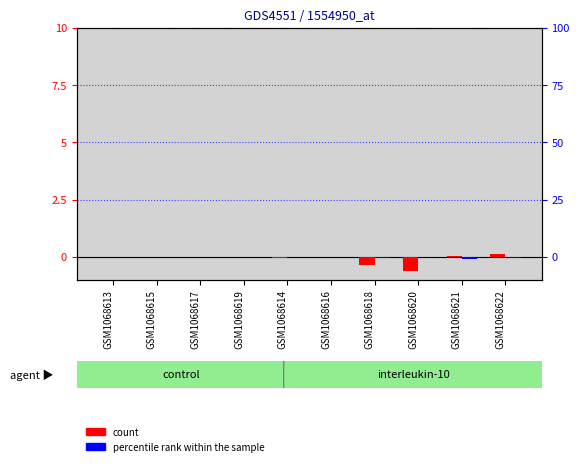

True or false: percentile rank within the sample has a value of 0.0 at GSM1068614.

True